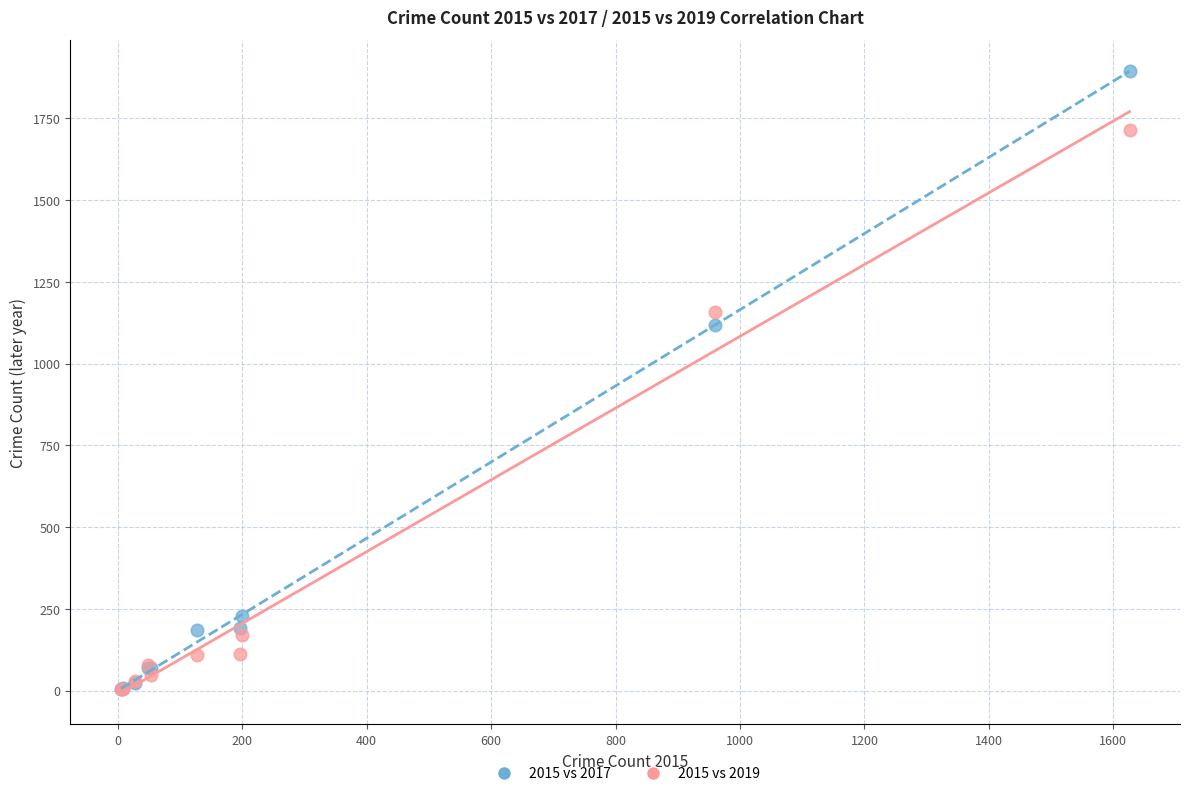

In the 2015 vs 2019 series, what Y value is closest to 859?

1158